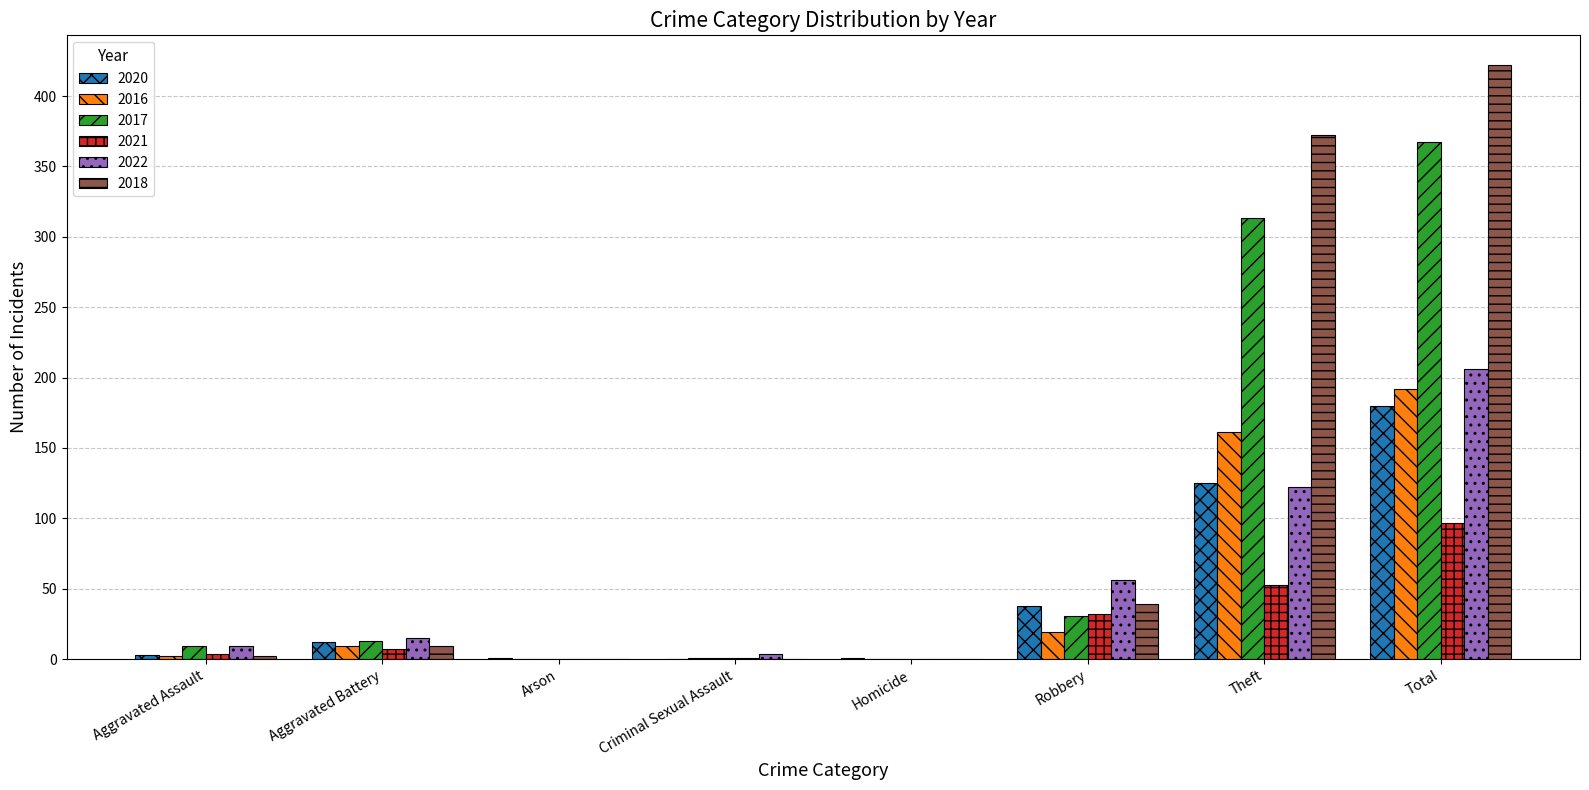

How many categories are shown in the chart?

8